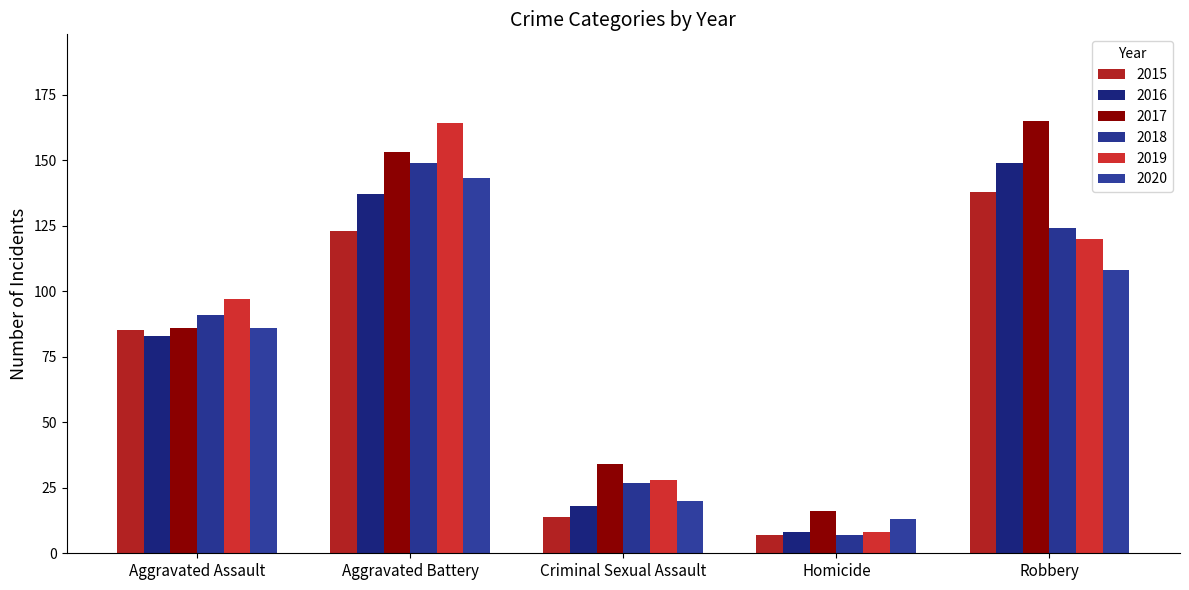

What is the highest value of the 2018 series?

149